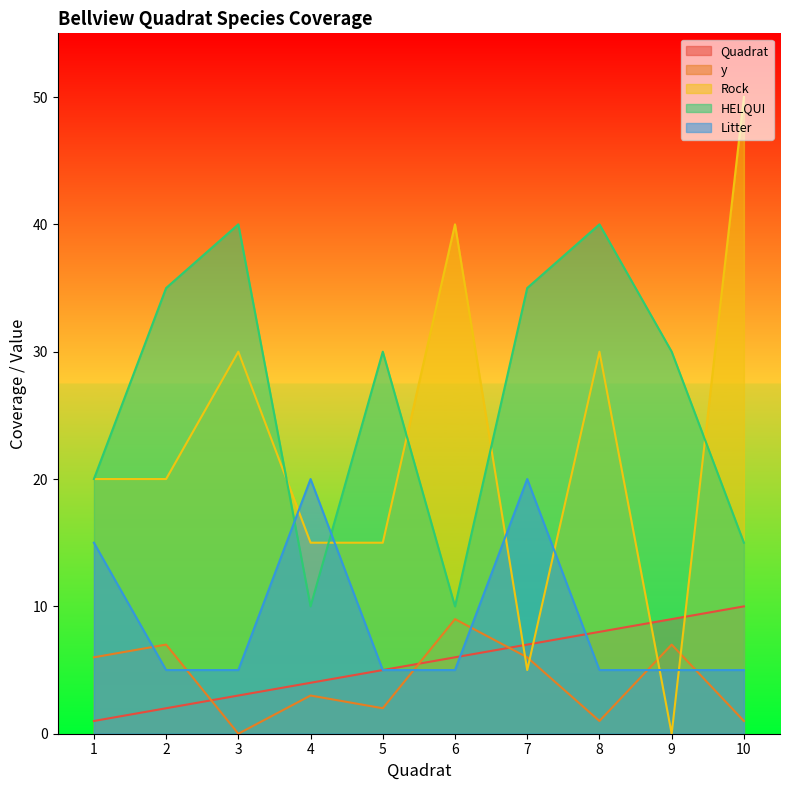

True or false: HELQUI has more than 0 interior local peaks.

True